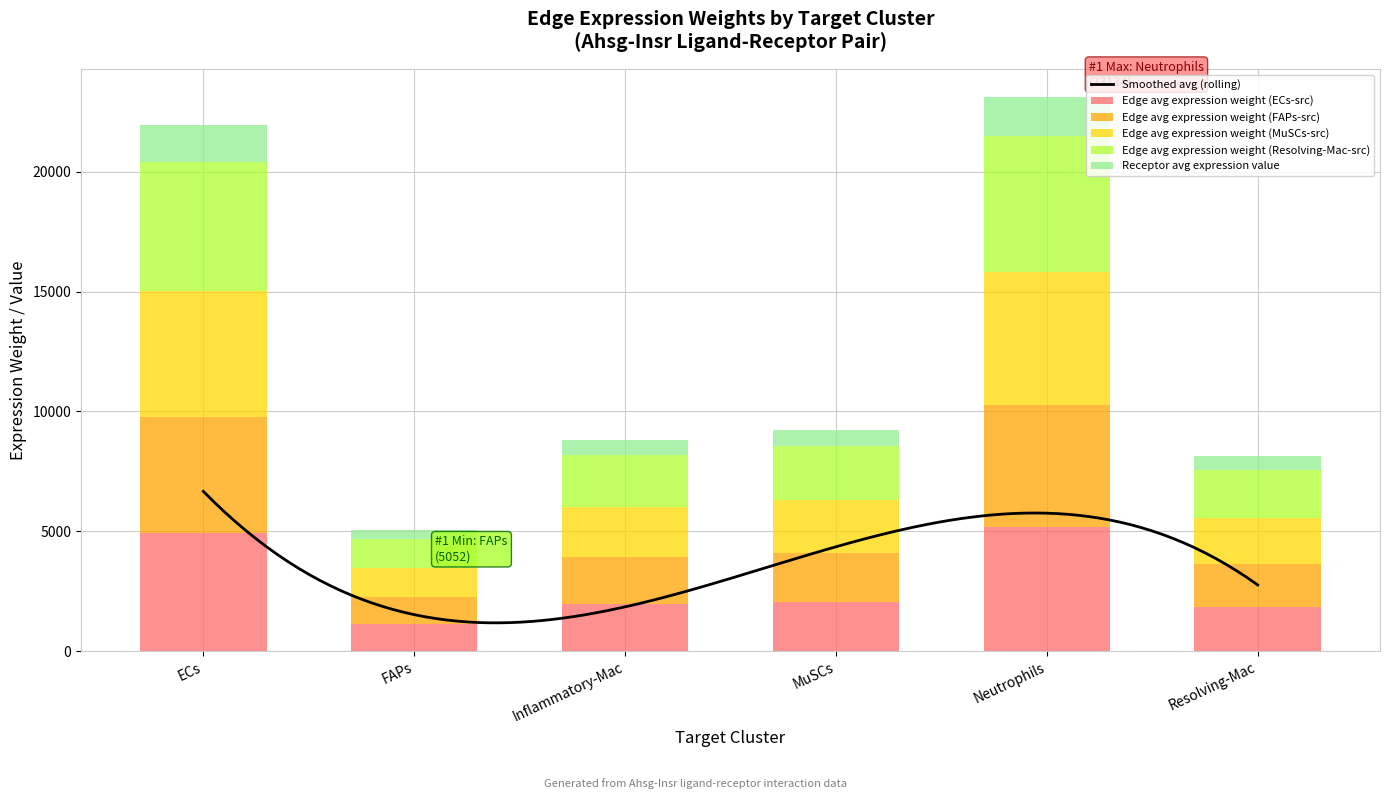

The value of Edge avg expression weight (ECs-src) at FAPs is 1129.6. True or false?

True